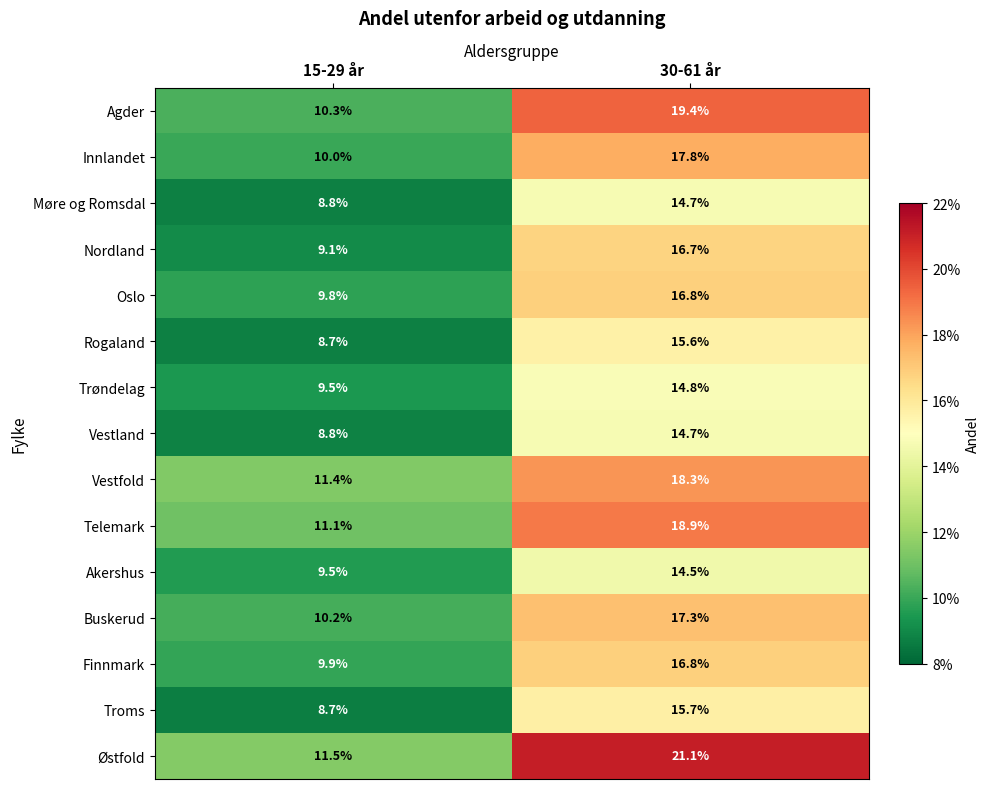

List the labels in order of Rogaland value, smallest first.

15-29 år, 30-61 år